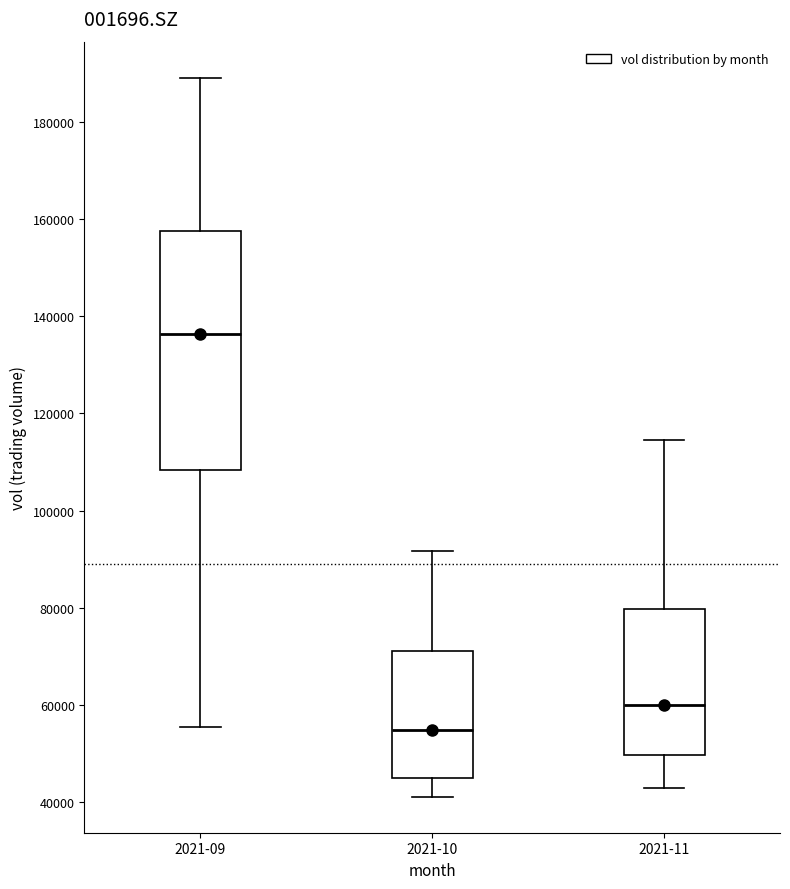

Where is the lower edge of the box for 2021-10 on the y-axis? The values are not printed on the chart, so give them approximately, as read against the axis.

46000